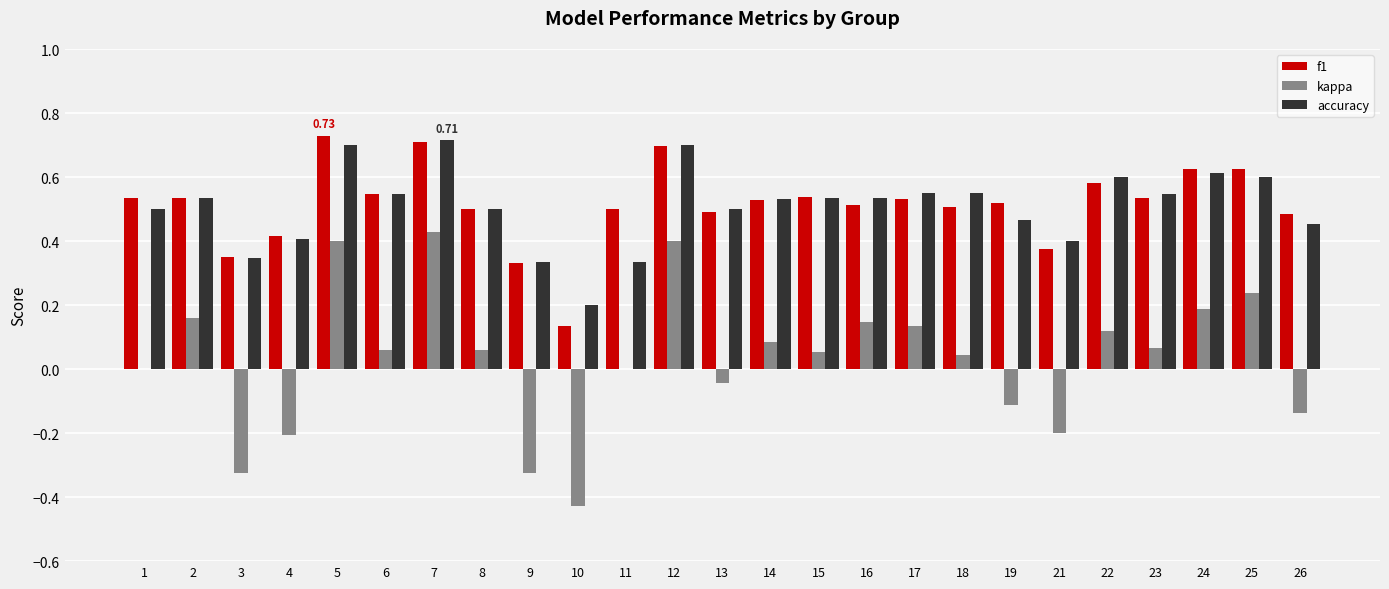

Which series has the widest spread of values?

kappa